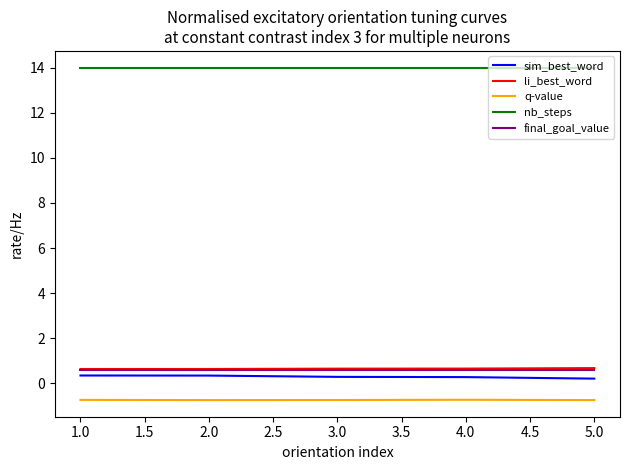

Which series has the largest total across all categories?

nb_steps